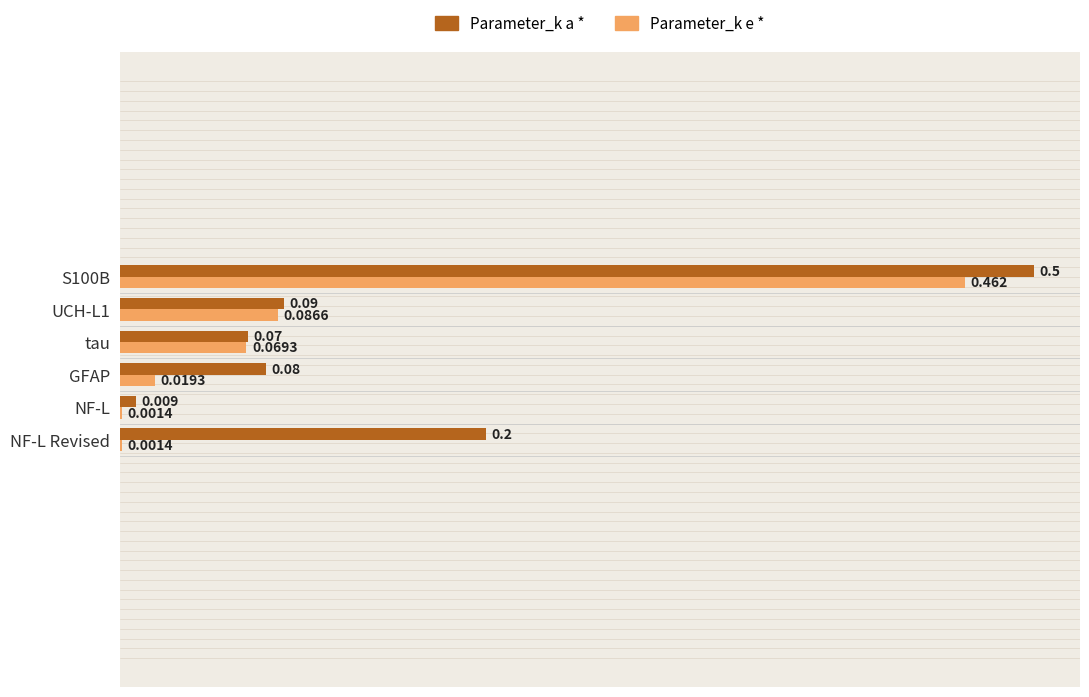

At which label is Parameter_k a * closest to 0?

NF-L